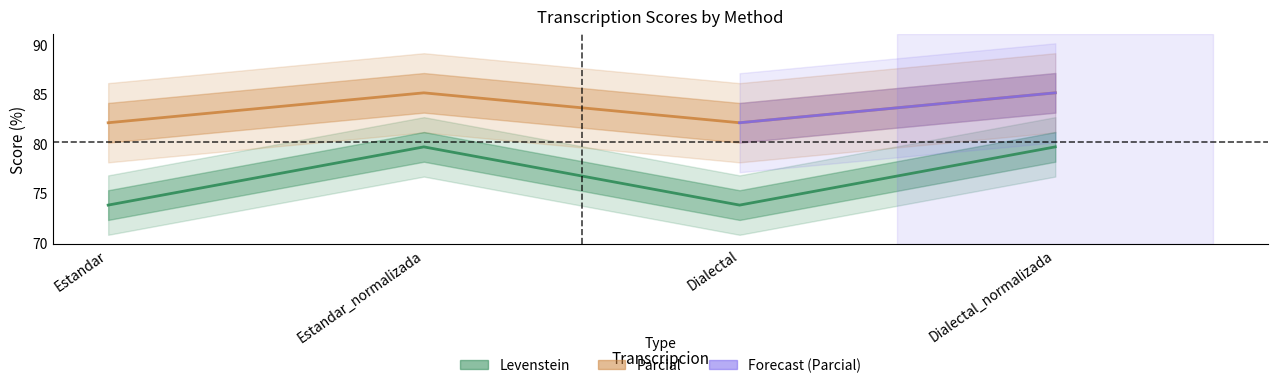

Is the value of Parcial at Estandar greater than the value of Levenstein at Dialectal?

Yes